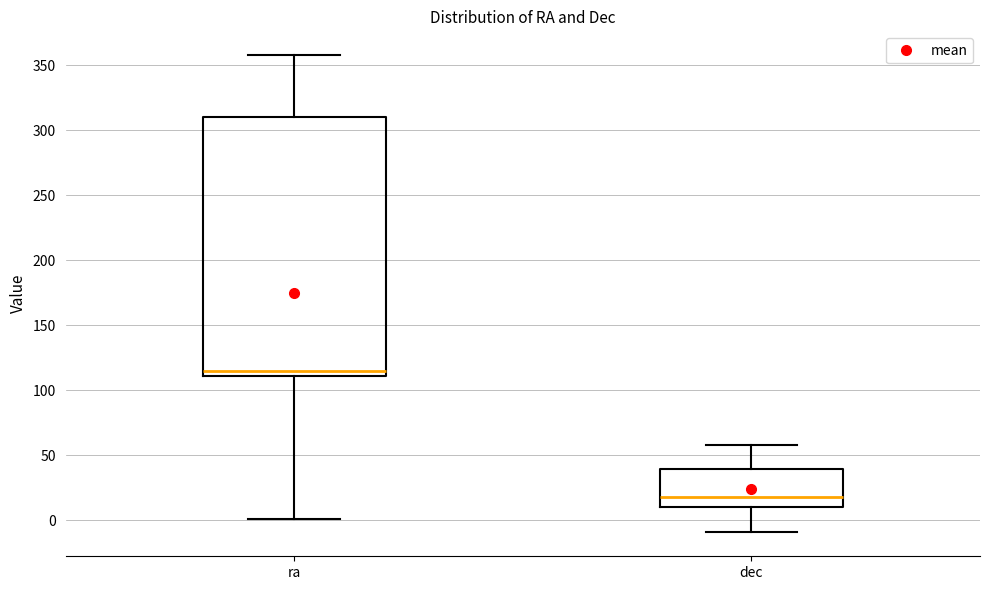

Reading left to right, read every box against the y-axis: the position of its median line, the range the box covers, and the ends of its whiskers. The values are not printed on the chart, so give them approximately, as read against the axis.

ra: median 115, box 110 to 310, whiskers 0 to 360
dec: median 20, box 10 to 40, whiskers -10 to 55